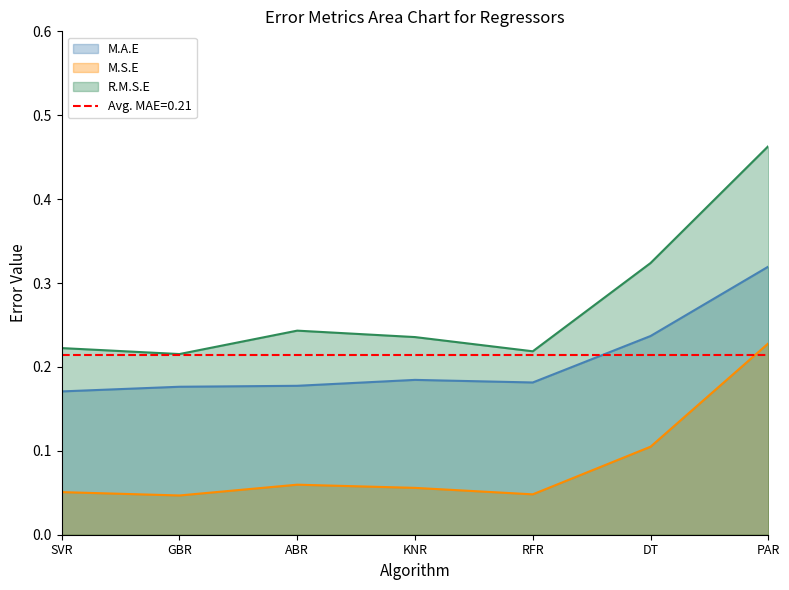

What position from the left is GBR?

2